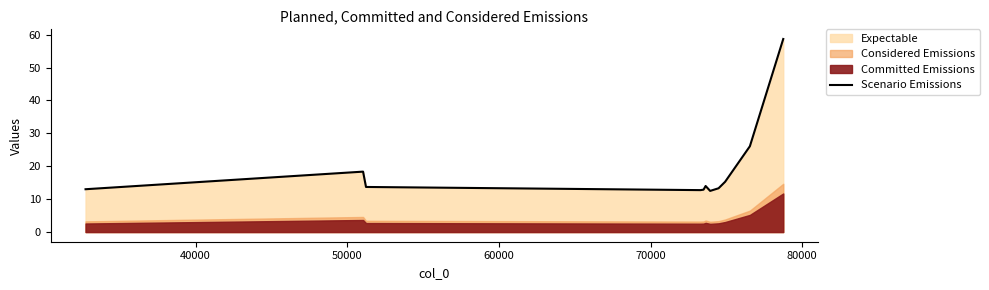

What is the smallest value displayed?

12.5